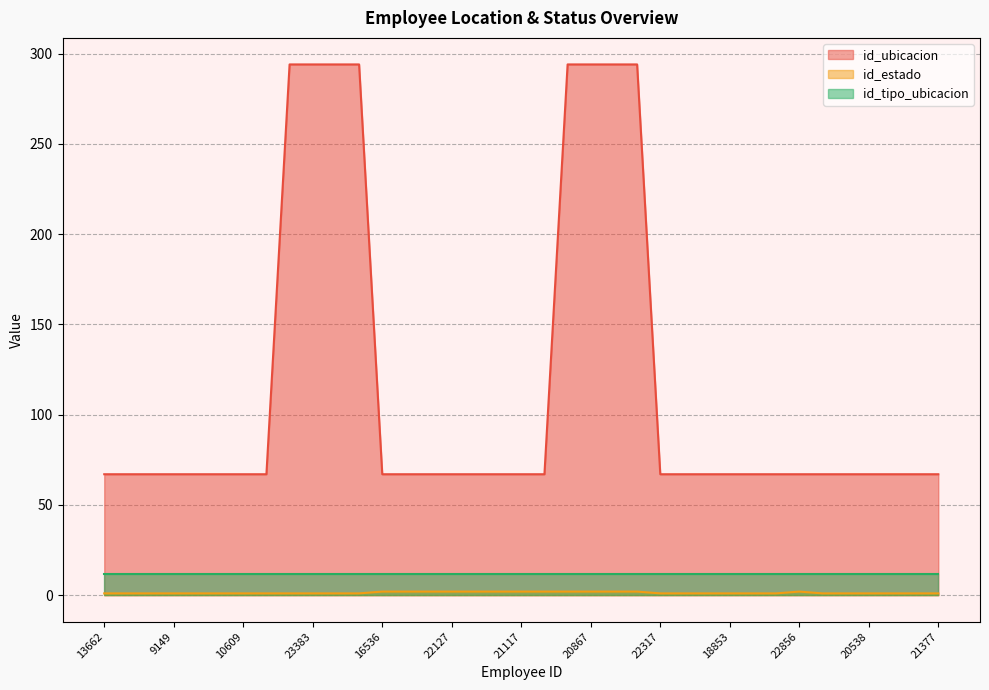

What is the sum of the id_ubicacion values at 23392 and 11719?

361